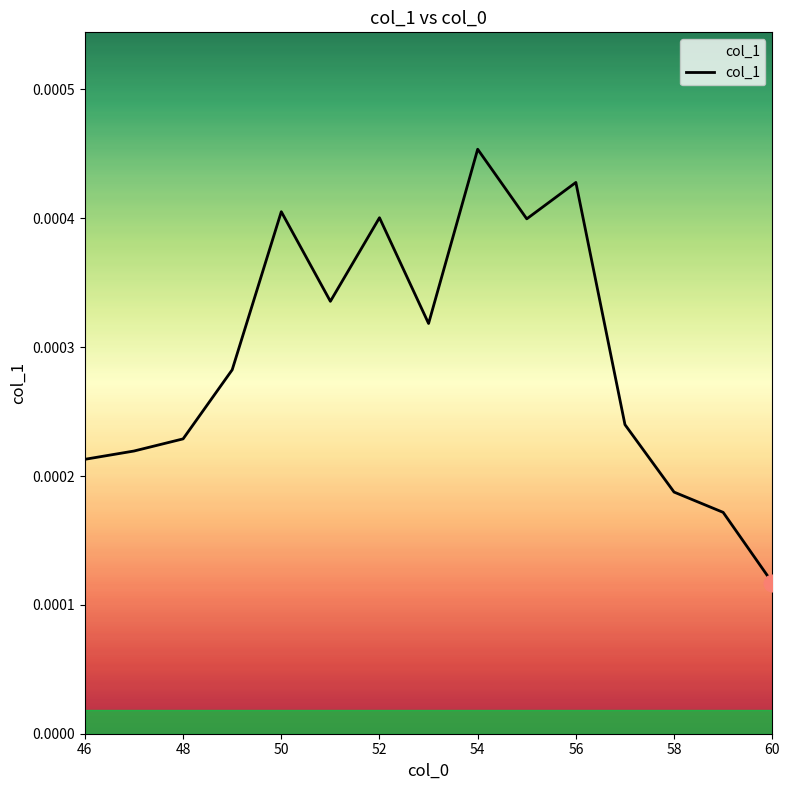

At which label is the value closest to 0?

60